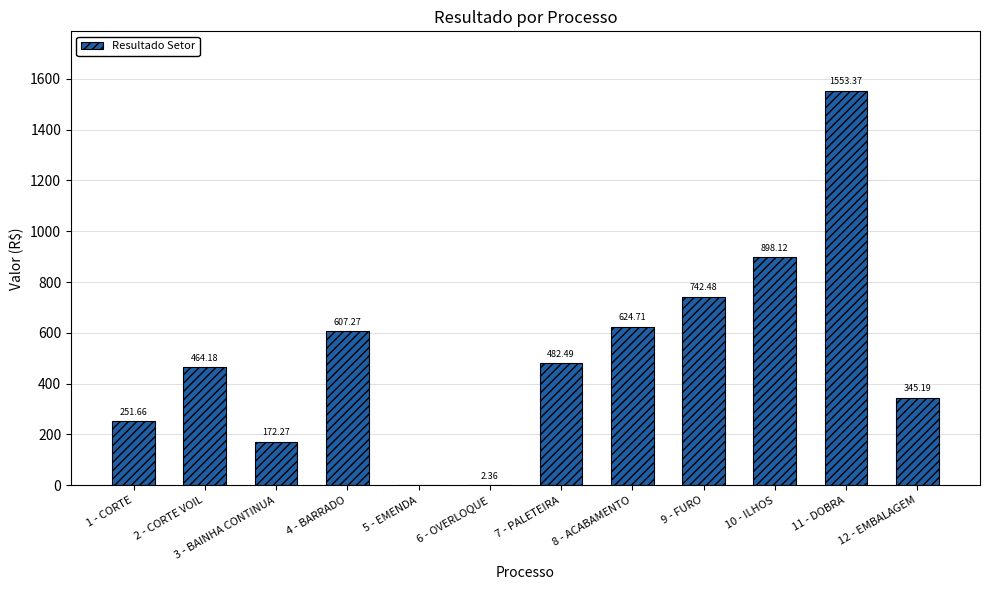

What is the greatest value displayed?

1553.4